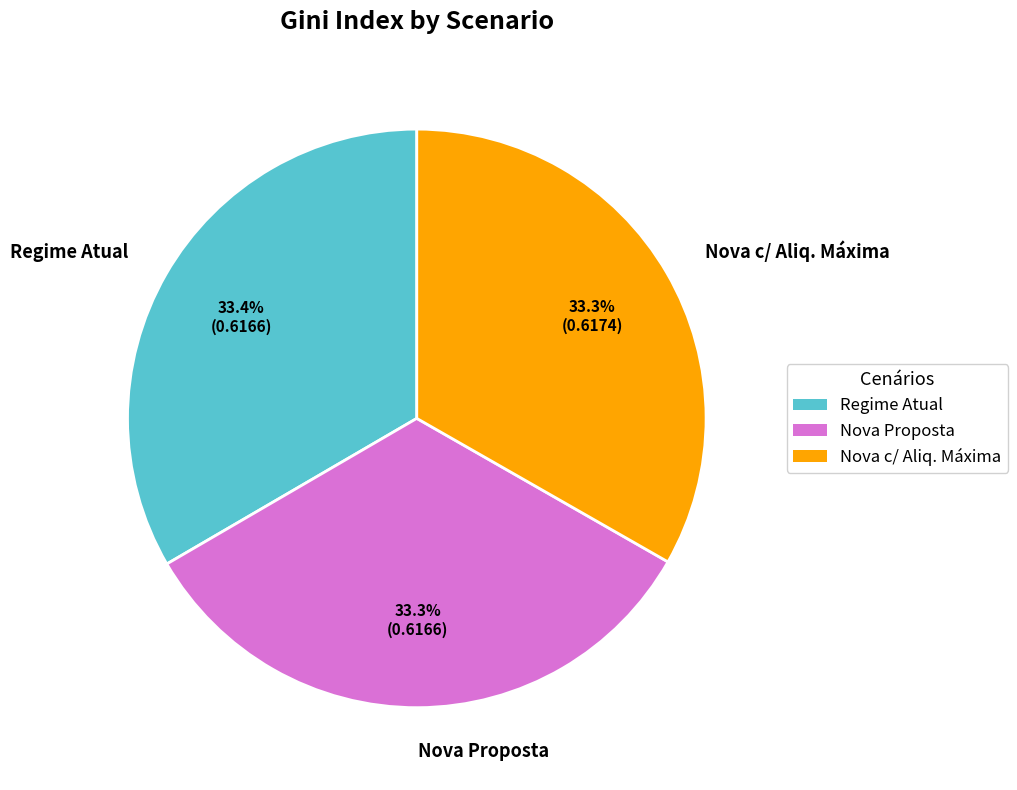

What percentage is the Nova c/ Aliq. Máxima slice, to the nearest percent?

33%